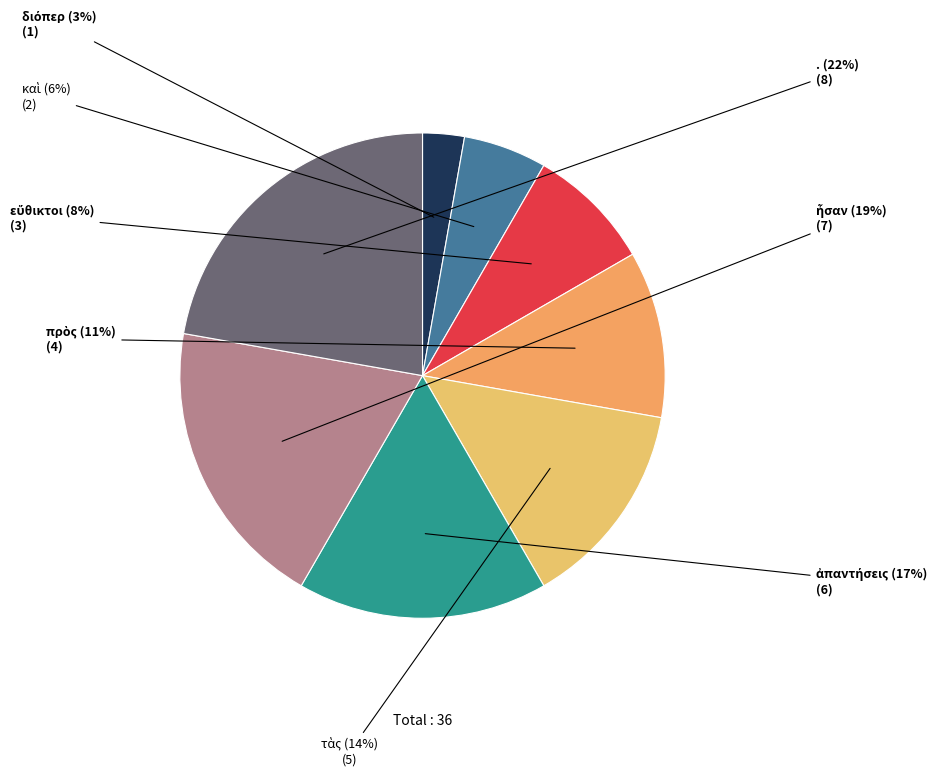

How many slices are in this pie chart?

8